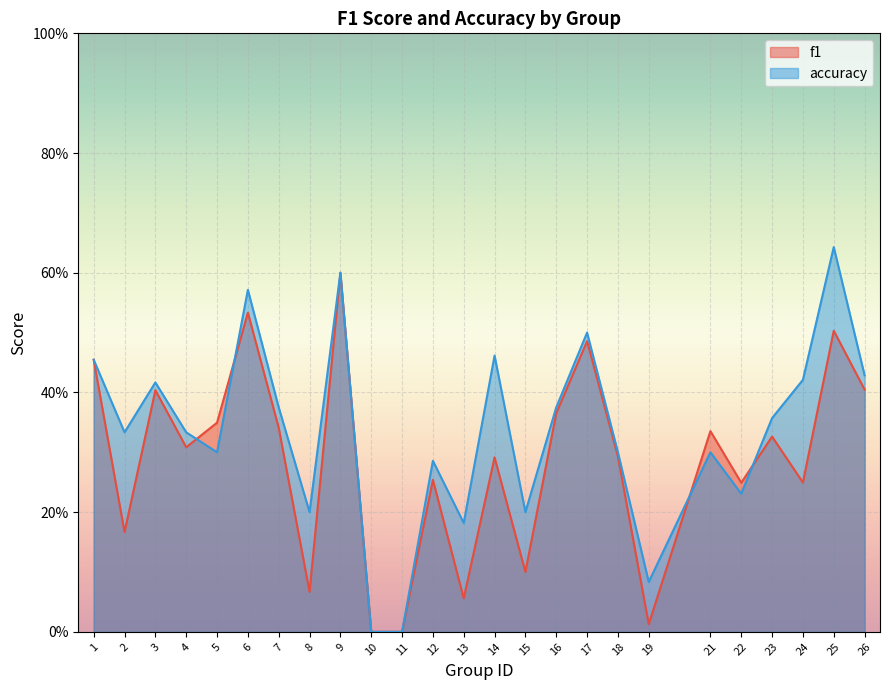

What are all the series names shown in the legend?

f1, accuracy